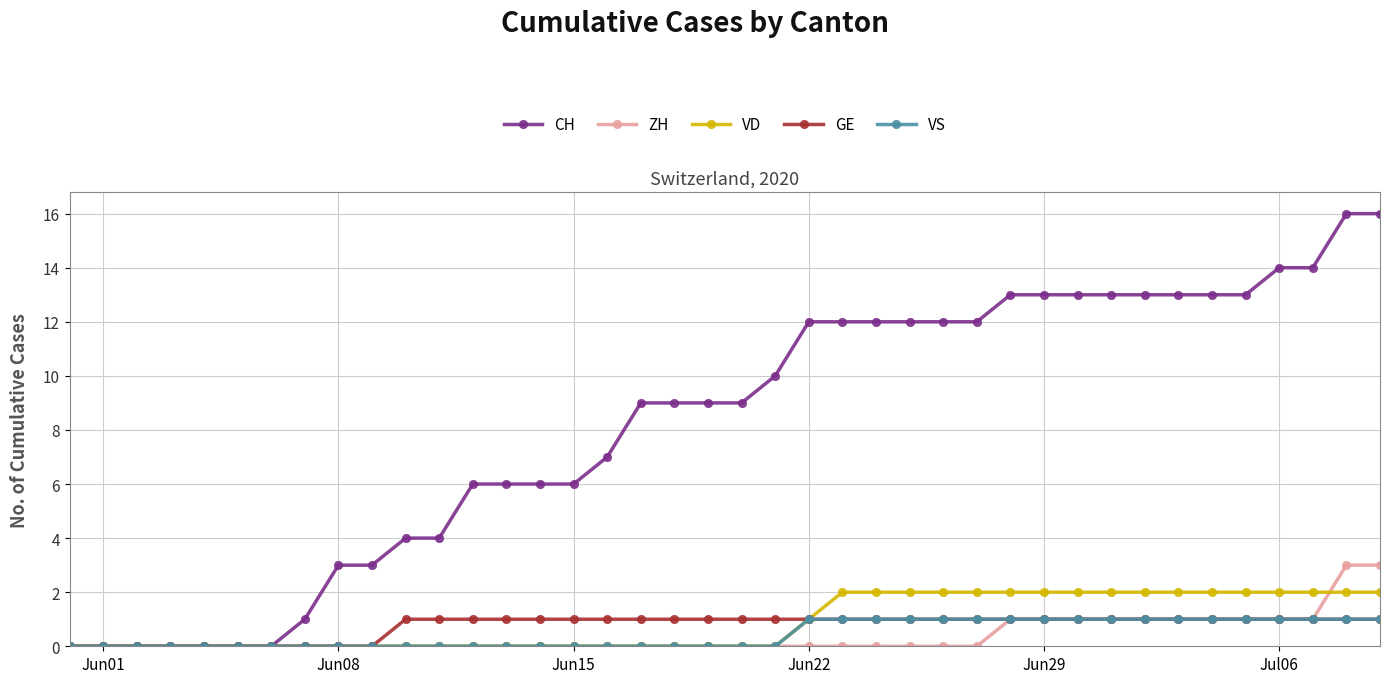

What is the value of the VD point at the 28th from the left?

2